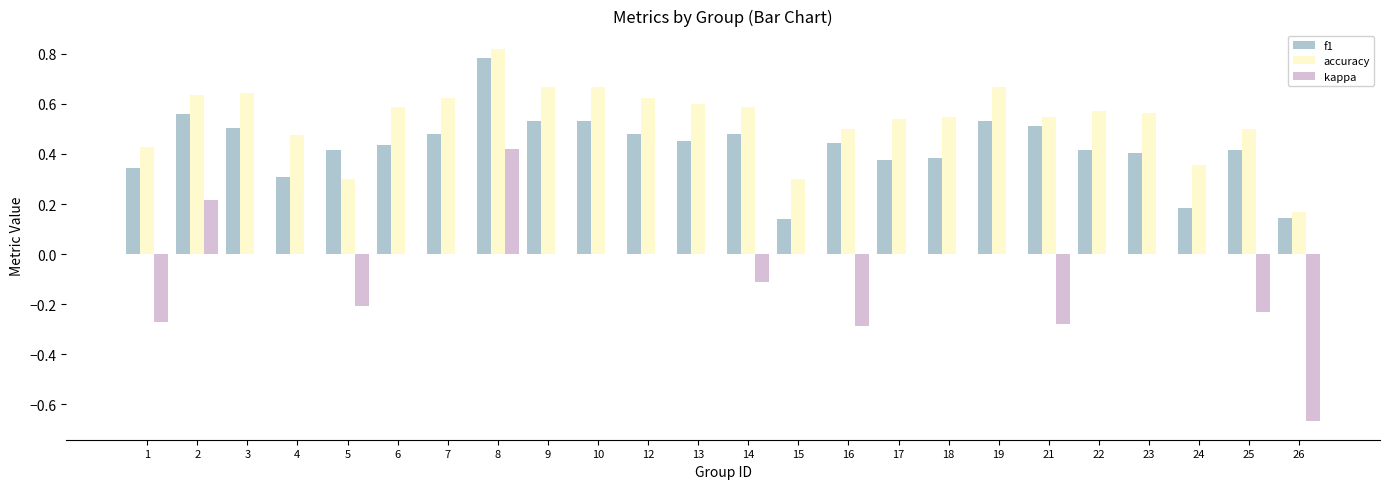

True or false: accuracy has a value of 0.3 at 9.

False